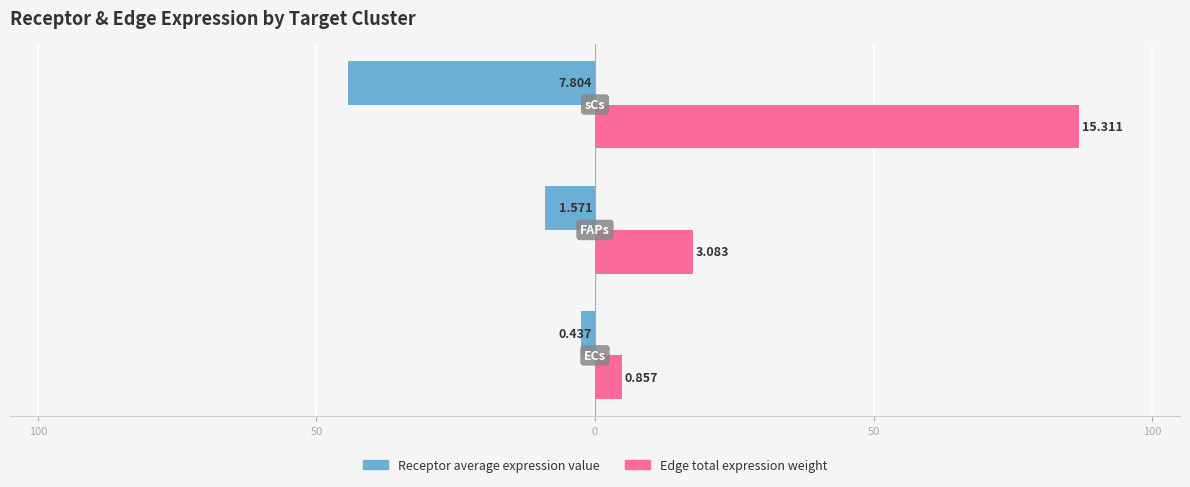

What are all the series names shown in the legend?

Receptor average expression value, Edge total expression weight